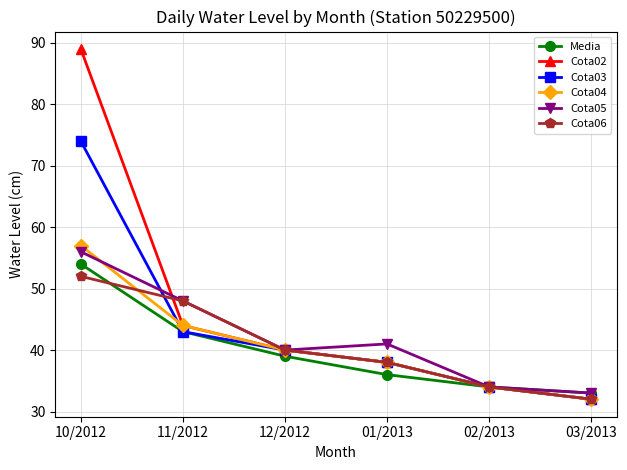

What is the sum of all Cota03 values?

261